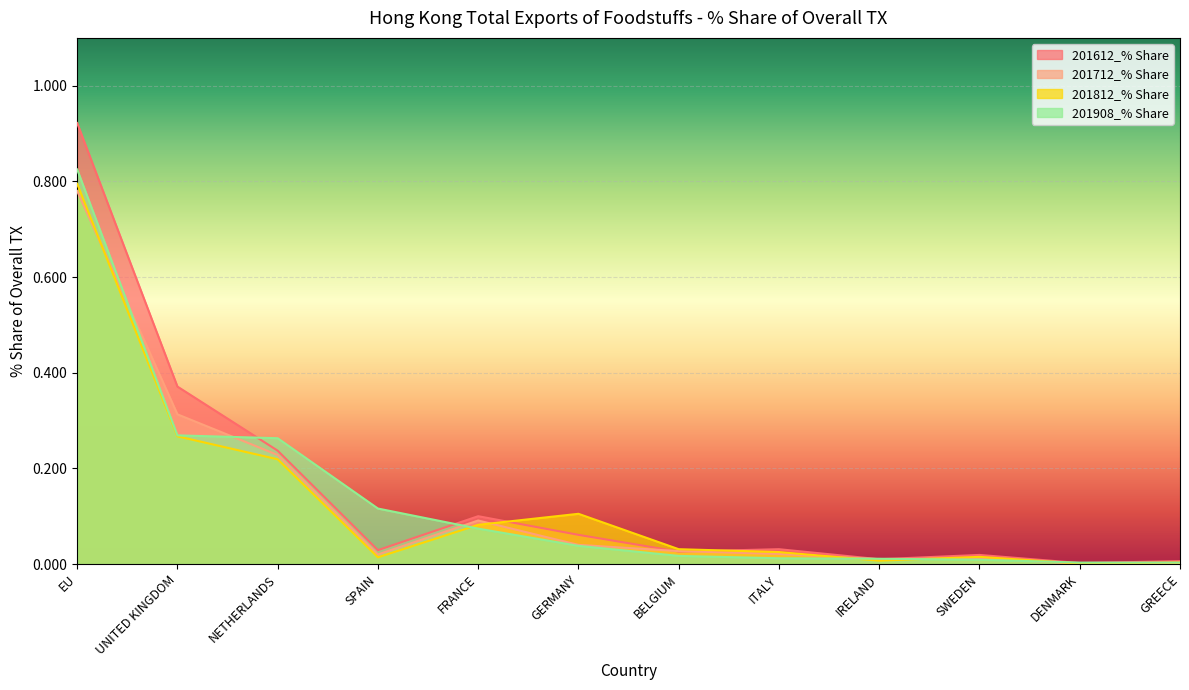

What is the maximum value for 201812_% Share?

0.8